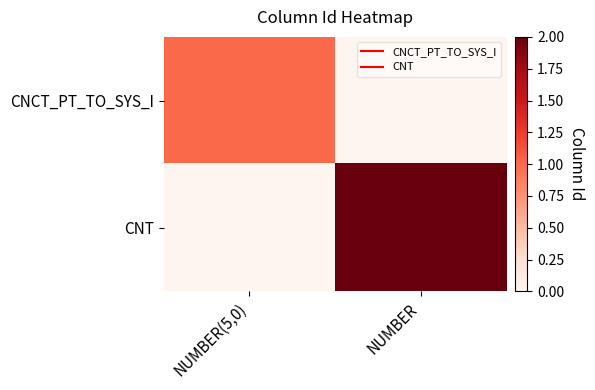

What is the greatest value displayed?

2